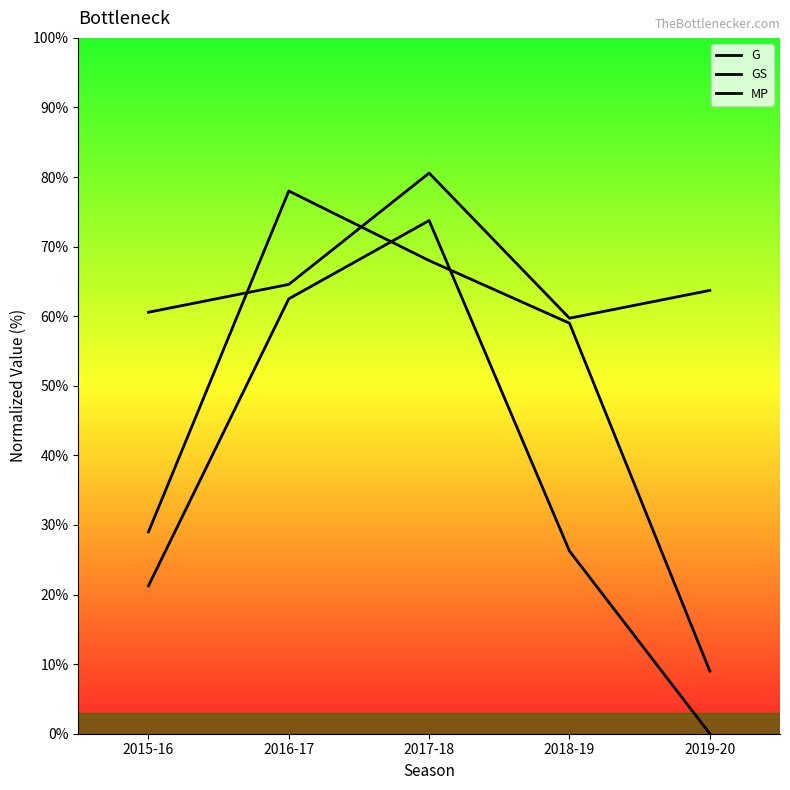

Rank the categories by MP value from lowest to highest.

2018-19, 2015-16, 2019-20, 2016-17, 2017-18